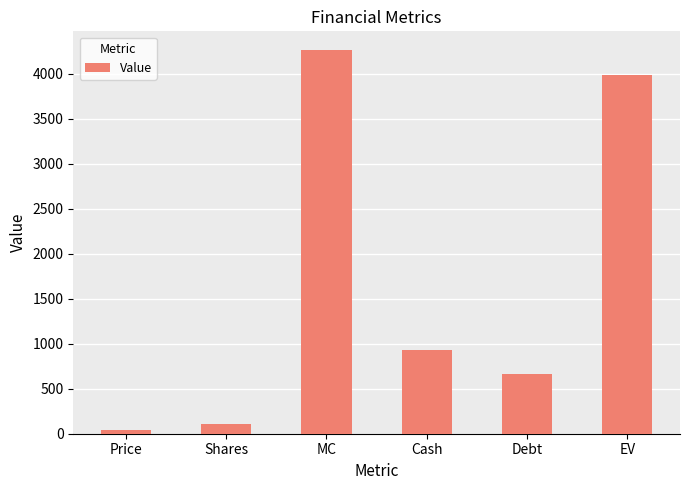

At which label does the data first exceed 928?

MC